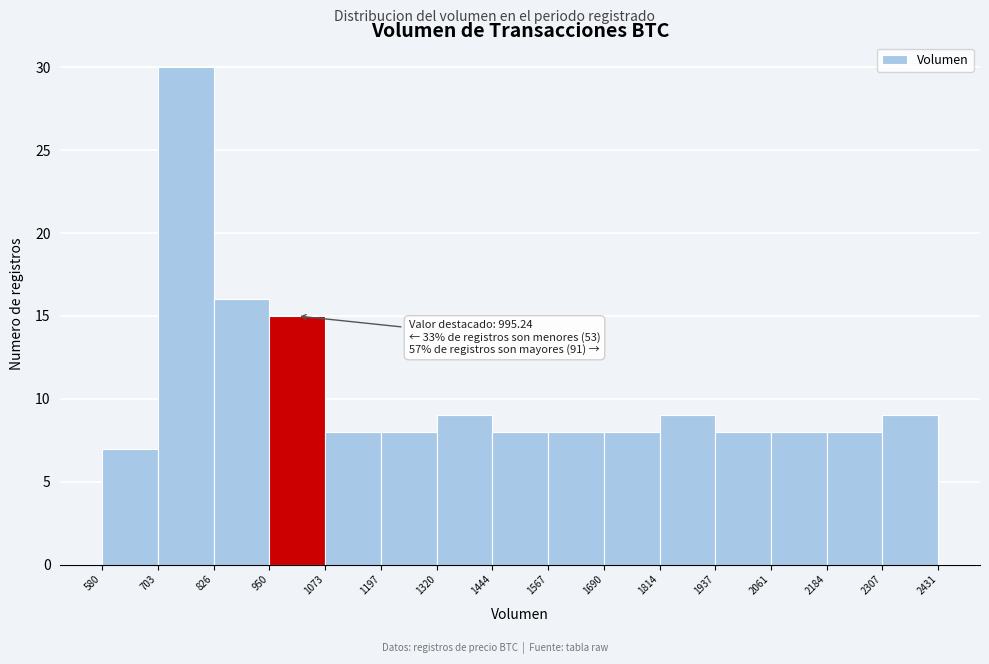

Which range on the x-axis has the tallest bar?

703 to 826